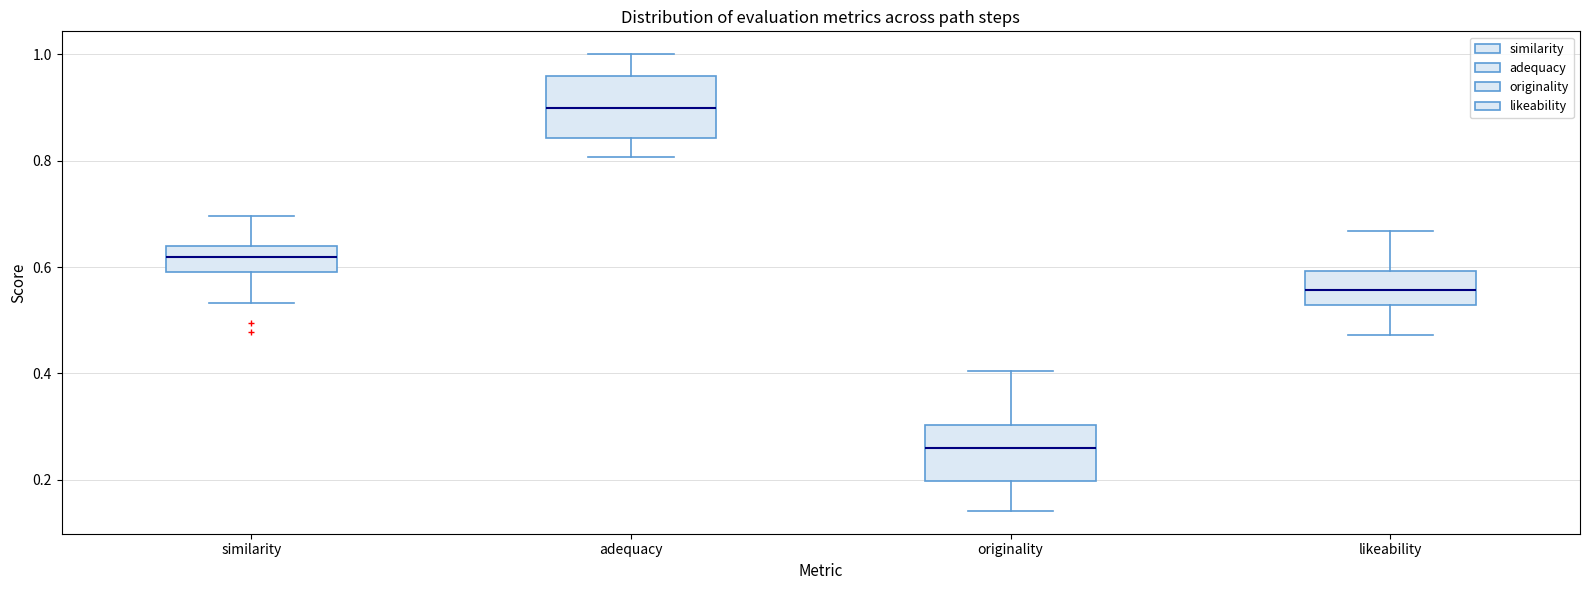

Reading left to right, read every box against the y-axis: the position of its median line, the range the box covers, and the ends of its whiskers. The values are not printed on the chart, so give them approximately, as read against the axis.

similarity: median 0.62, box 0.60 to 0.64, whiskers 0.54 to 0.70
adequacy: median 0.90, box 0.84 to 0.96, whiskers 0.80 to 1.00
originality: median 0.26, box 0.20 to 0.30, whiskers 0.14 to 0.40
likeability: median 0.56, box 0.52 to 0.60, whiskers 0.48 to 0.66